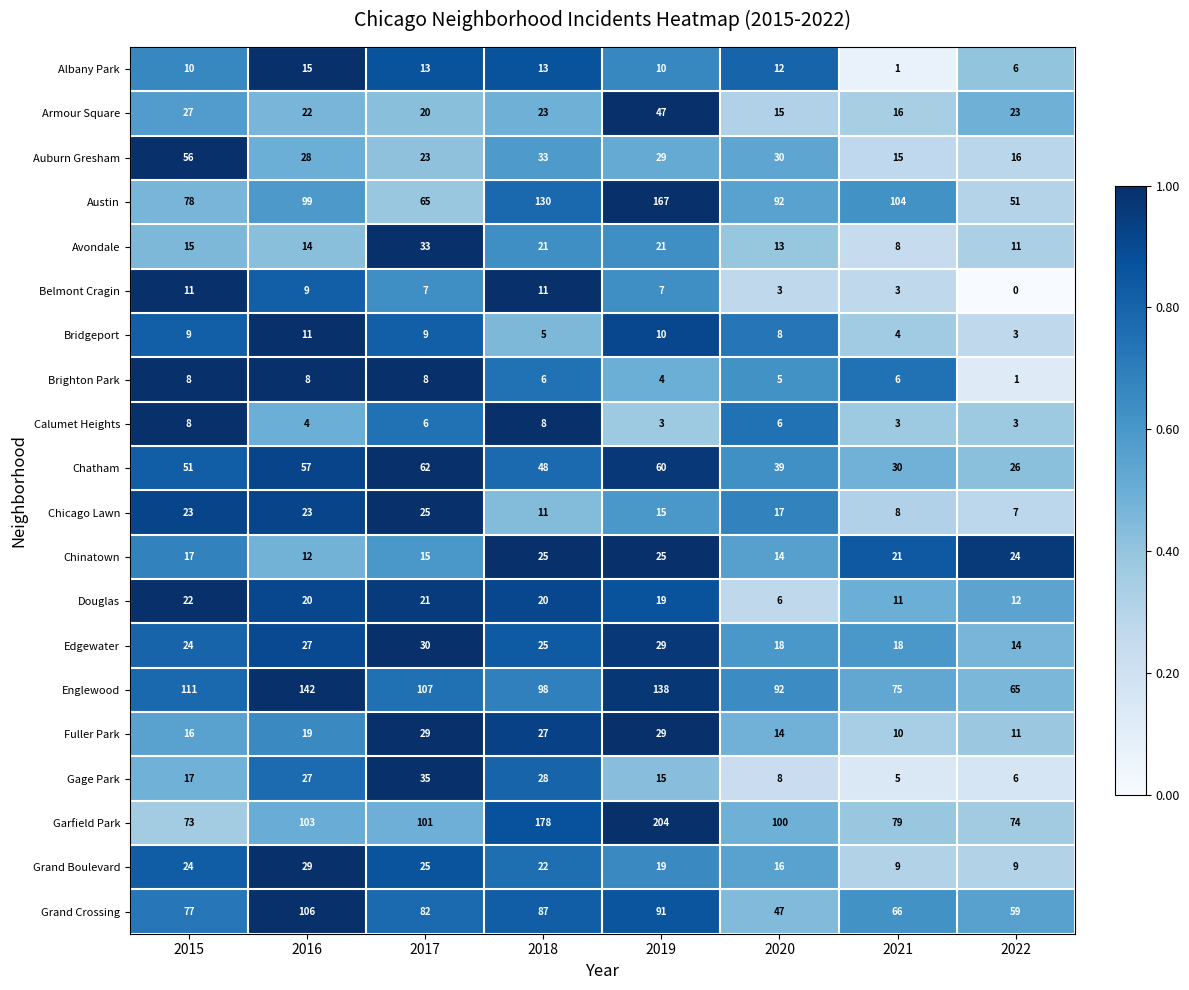

Is it true that Armour Square equals 37 at 2018?

False